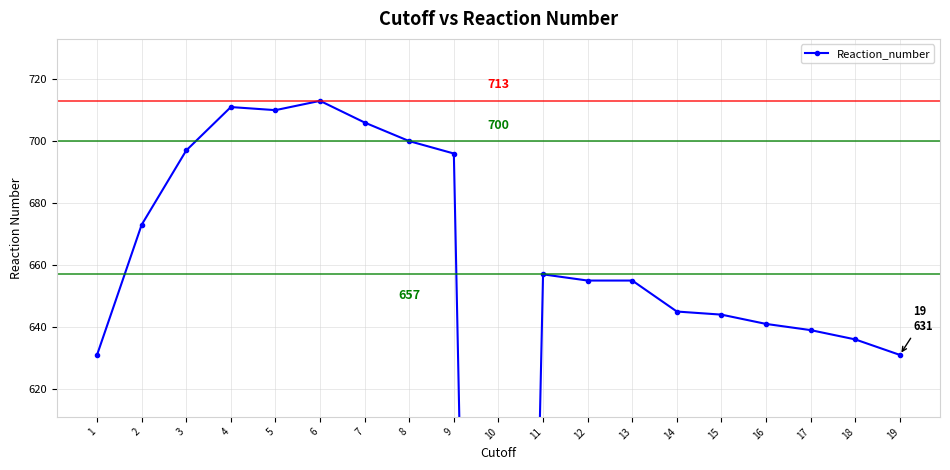

How many lines are shown in the chart?

1